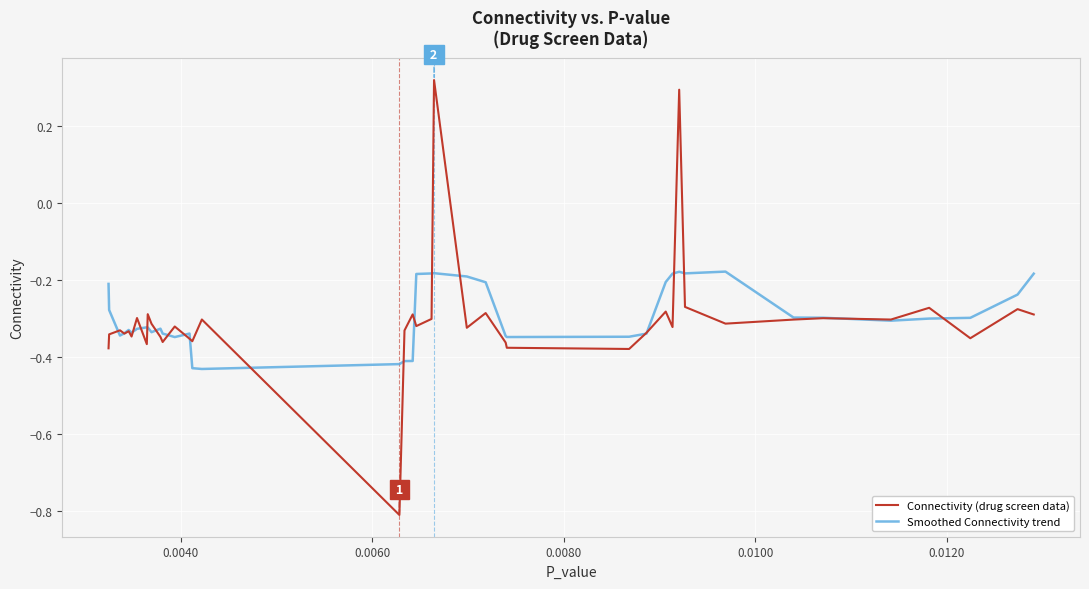

Rank the series by their maximum value, from lowest to highest.

Smoothed Connectivity trend, Connectivity (drug screen data)